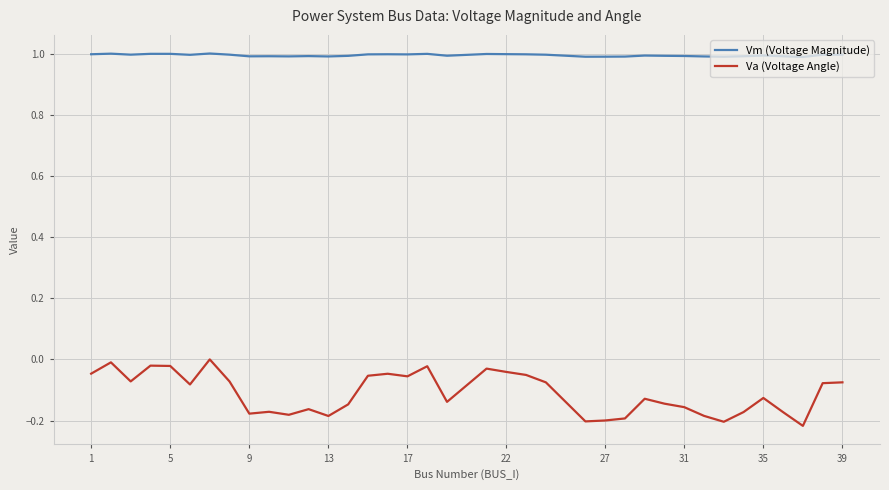

Which series has the widest spread of values?

Va (Voltage Angle)